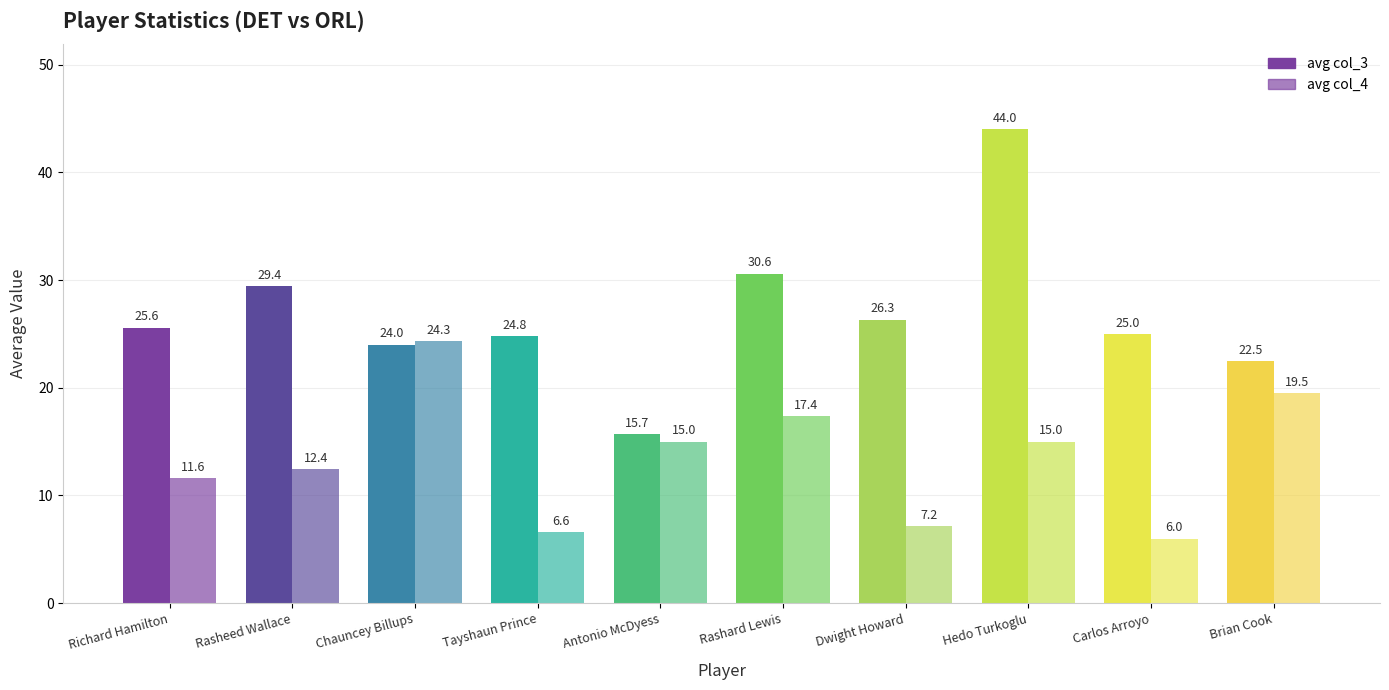

What is the spread (max minus min) of values at Dwight Howard?

19.2